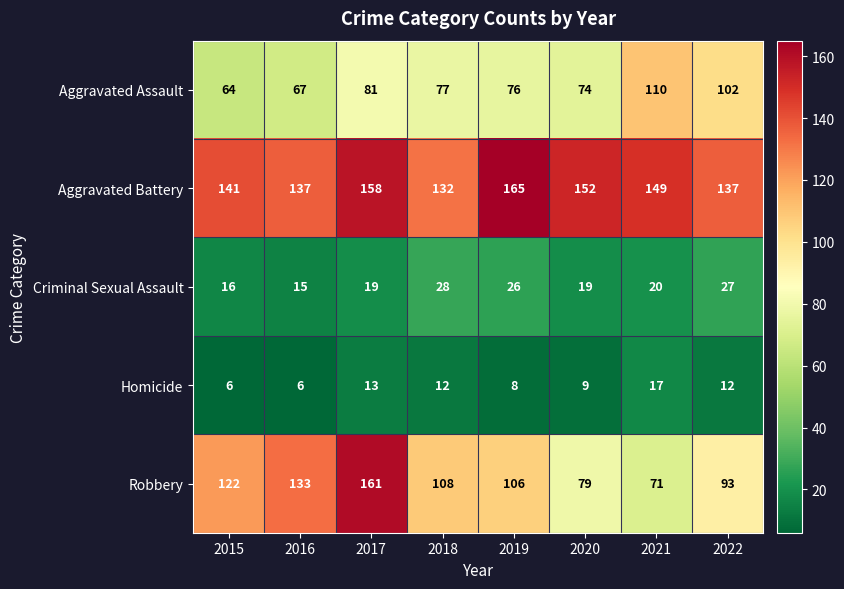

Which category has the highest value in the Robbery series?

2017